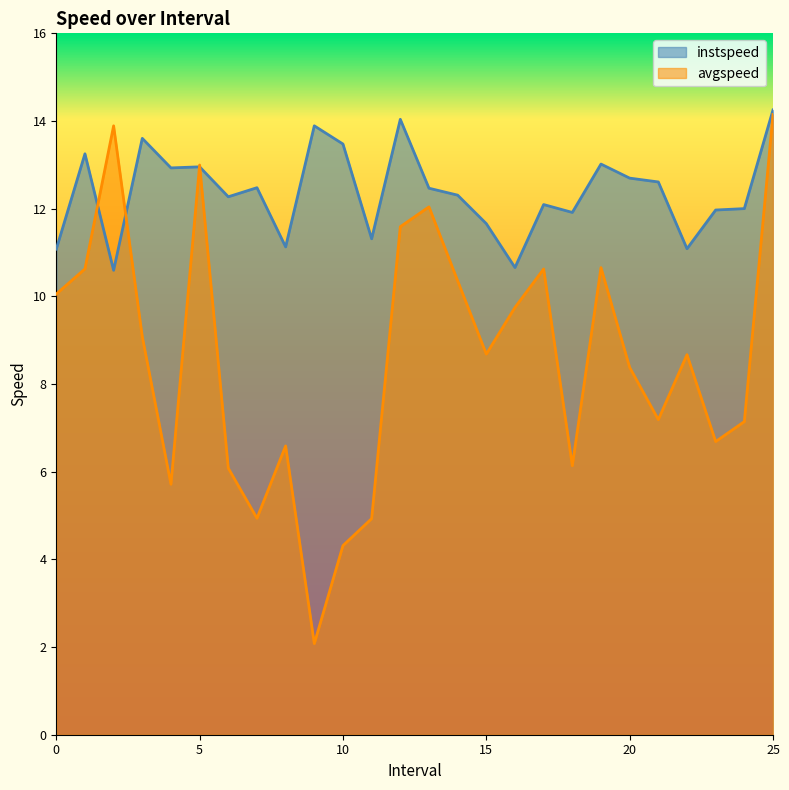

What is the label of the 9th point from the left?

8.0